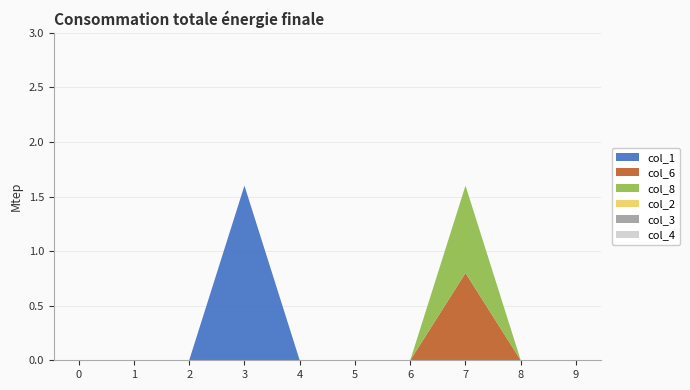

Reading right to left, extract all data points from this chart.

col_1: 0.0=0.0	0.0=0.0	0.0=0.0	0.0=0.0	0.0=0.0	0.0=0.0	0.0=1.6	0.0=0.0	0.0=0.0	0.0=0.0
col_6: 0.0=0.0	0.0=0.0	0.0=0.8	0.0=0.0	0.0=0.0	0.0=0.0	0.0=0.0	0.0=0.0	0.0=0.0	0.0=0.0
col_8: 0.0=0.0	0.0=0.0	0.0=0.8	0.0=0.0	0.0=0.0	0.0=0.0	0.0=0.0	0.0=0.0	0.0=0.0	0.0=0.0
col_2: 0.0=0.0	0.0=0.0	0.0=0.0	0.0=0.0	0.0=0.0	0.0=0.0	0.0=0.0	0.0=0.0	0.0=0.0	0.0=0.0
col_3: 0.0=0.0	0.0=0.0	0.0=0.0	0.0=0.0	0.0=0.0	0.0=0.0	0.0=0.0	0.0=0.0	0.0=0.0	0.0=0.0
col_4: 0.0=0.0	0.0=0.0	0.0=0.0	0.0=0.0	0.0=0.0	0.0=0.0	0.0=0.0	0.0=0.0	0.0=0.0	0.0=0.0